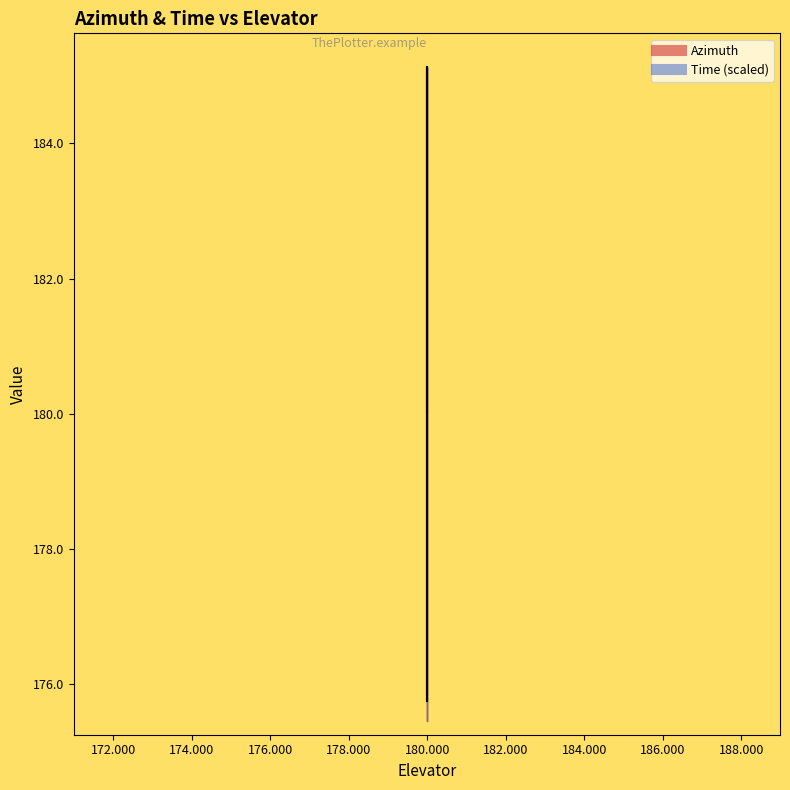

How many data points in Azimuth are less than 181?

9